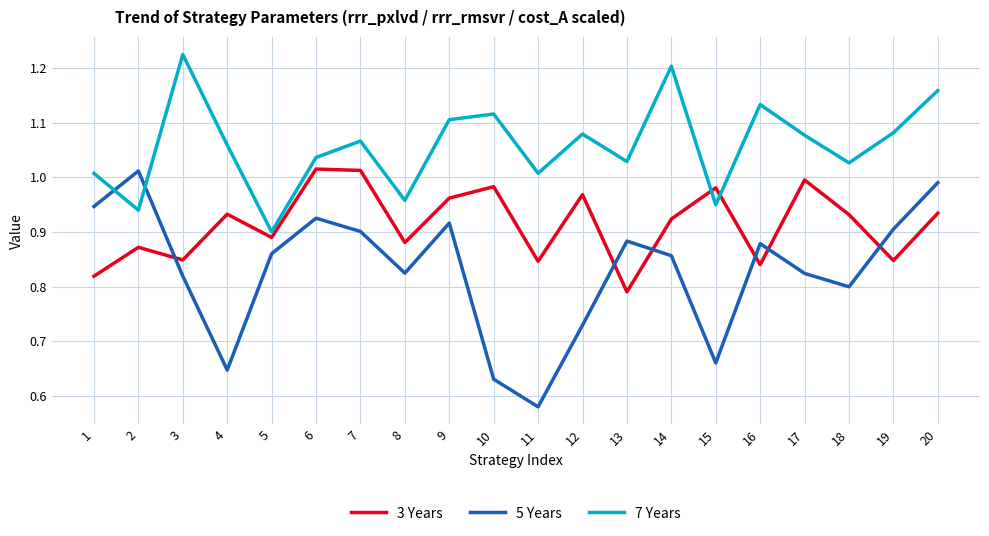

True or false: 5 Years and 3 Years intersect in this chart.

True